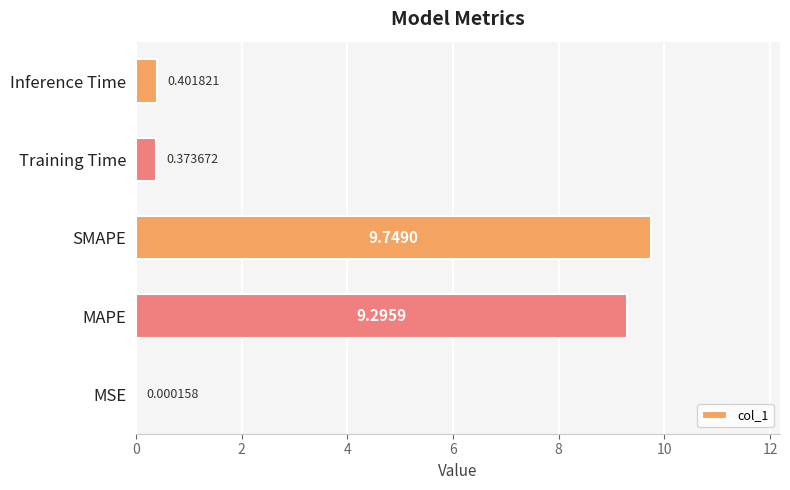

At which label is the value closest to 4?

Inference Time